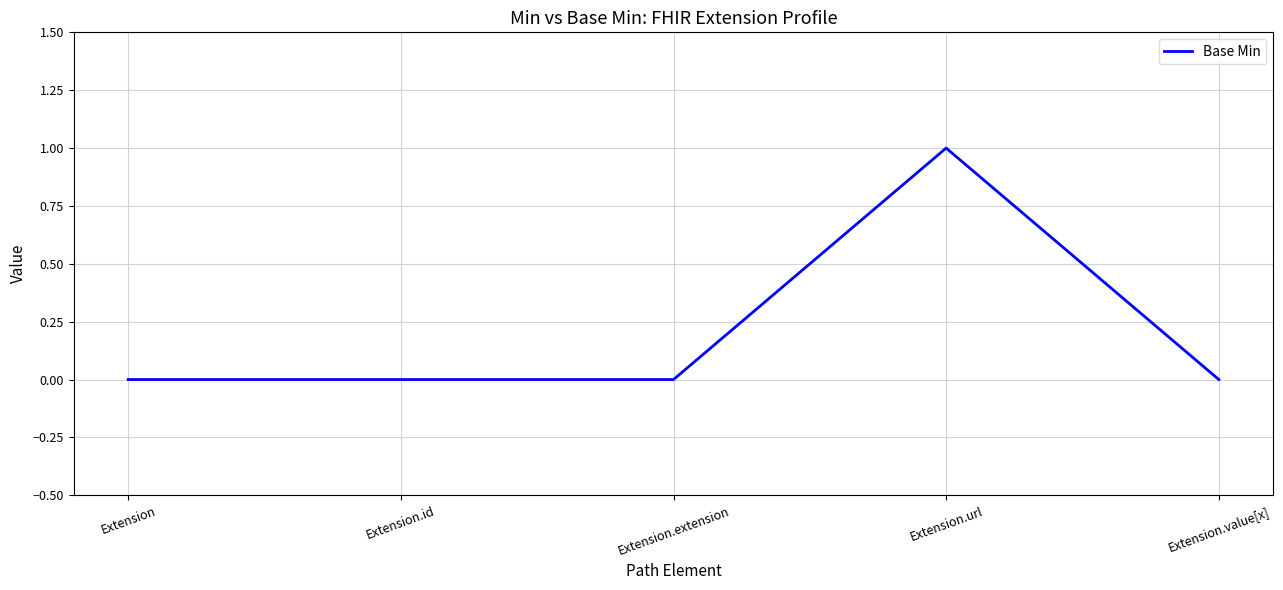

Reading left to right, transcribe all the data shown in this chart.

Extension=0	Extension.id=0	Extension.extension=0	Extension.url=1	Extension.value[x]=0